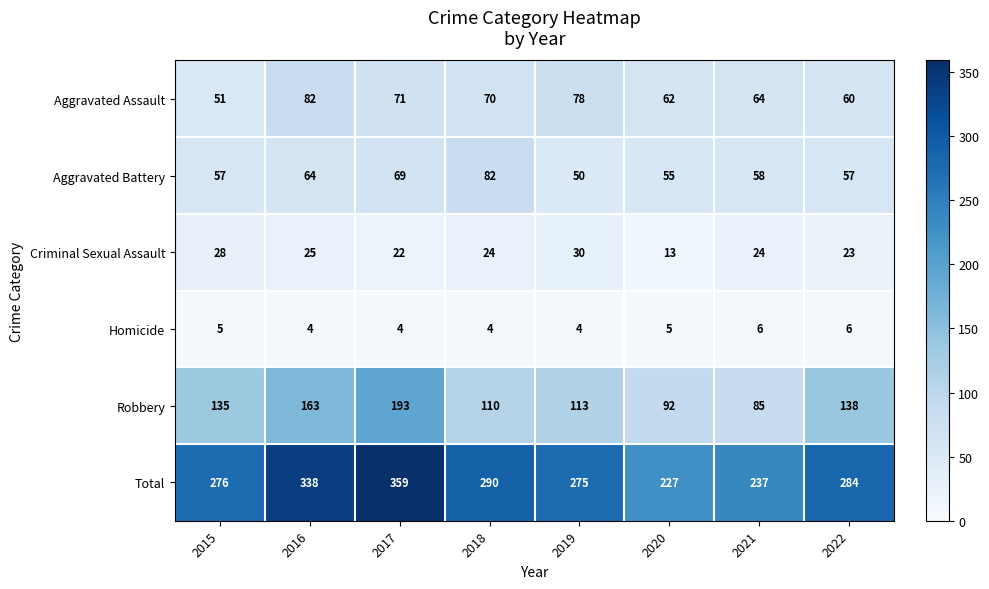

List the labels in order of Robbery value, smallest first.

2021, 2020, 2018, 2019, 2015, 2022, 2016, 2017